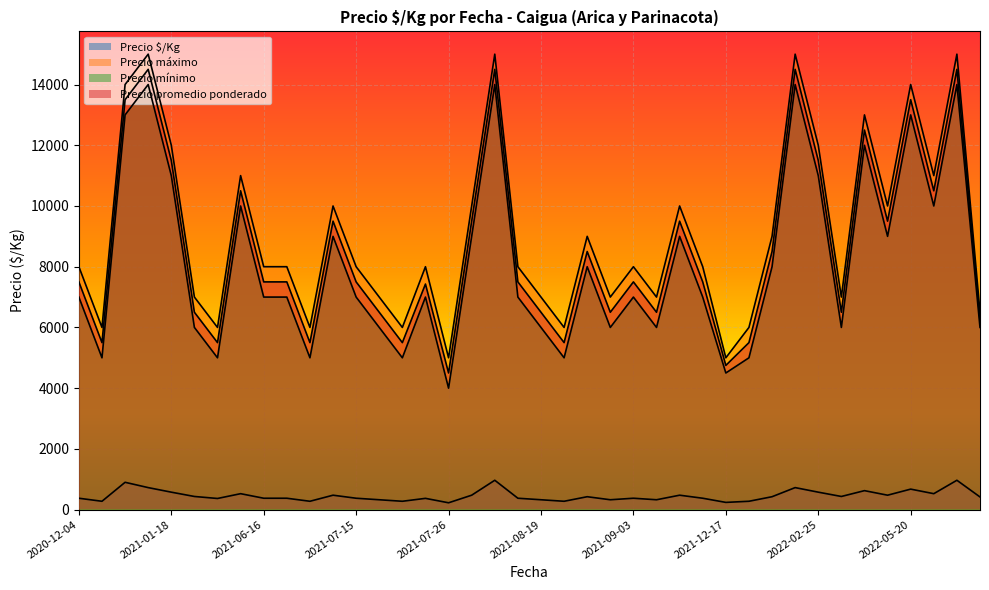

Does the chart display data point markers on the line(s)?

No